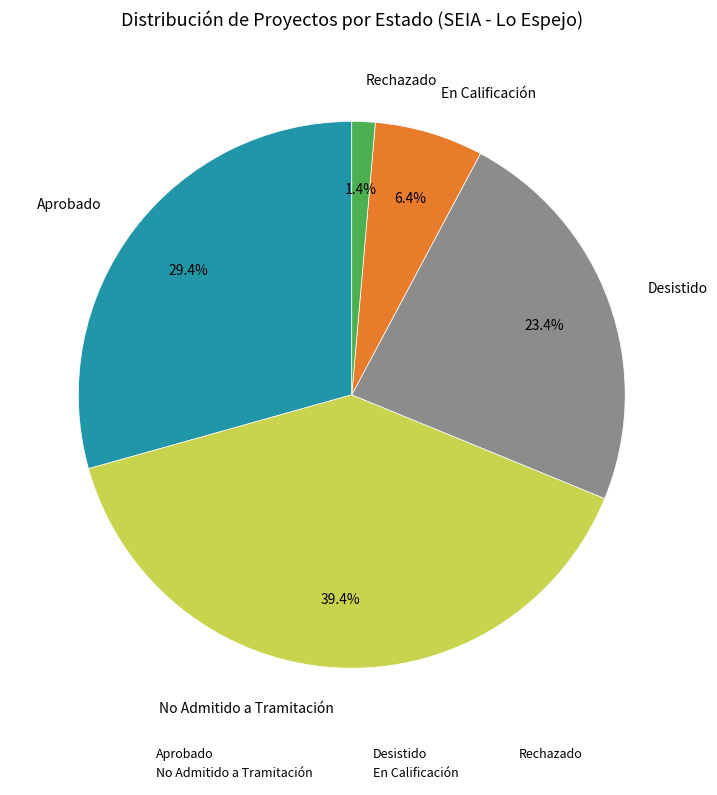

Rank the categories by value from highest to lowest.

No Admitido a Tramitación, Aprobado, Desistido, En Calificación, Rechazado